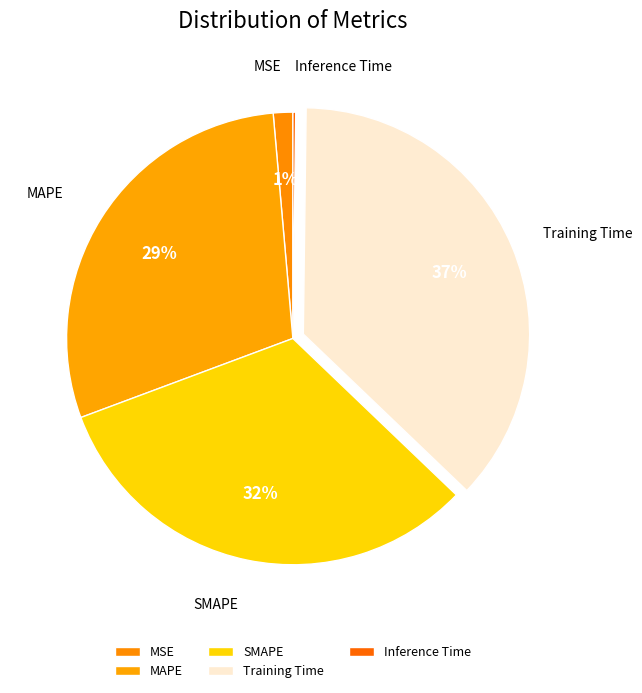

Which slice is the largest?

Training Time